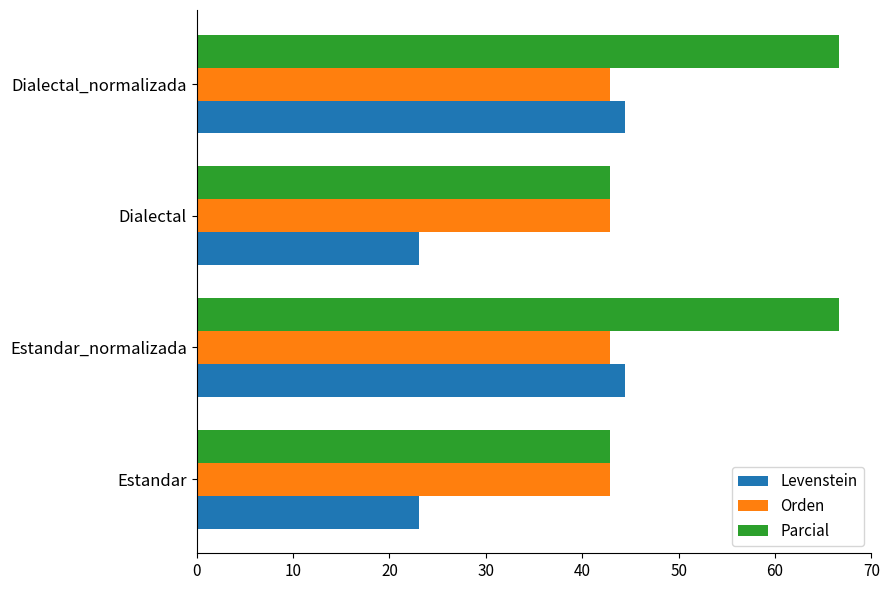

Which series changed the most between Estandar and Estandar_normalizada?

Parcial